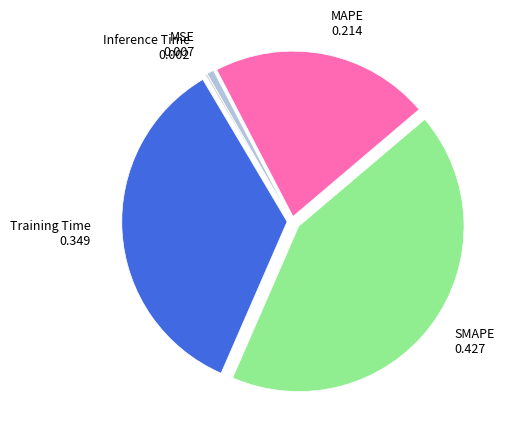

Count the number of slices in the pie.

5